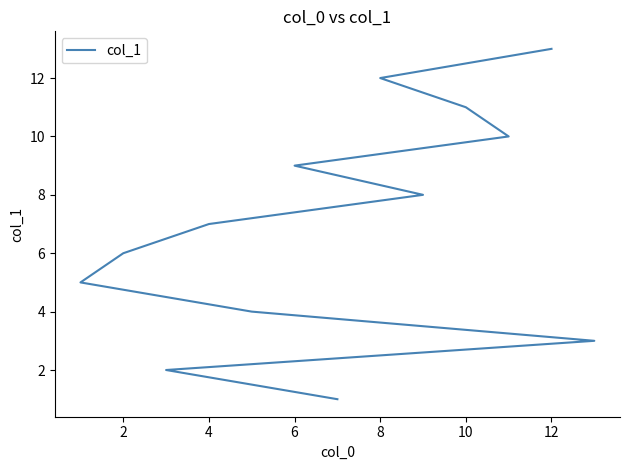

Reading left to right, extract all data points from this chart.

1	2	3	4	5	6	7	8	9	10	11	12	13